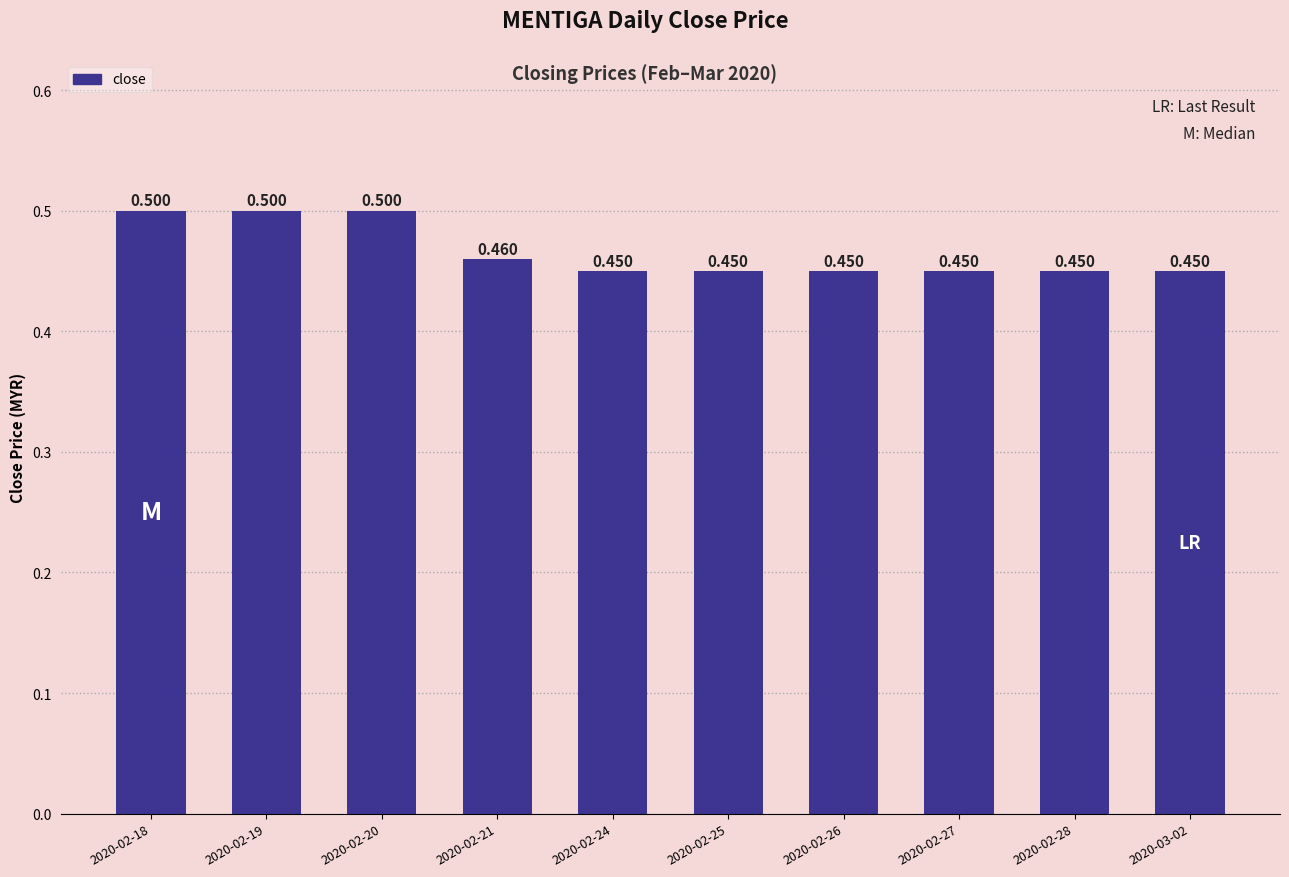

List the labels in order of value, largest first.

2020-02-18, 2020-02-19, 2020-02-20, 2020-02-21, 2020-02-24, 2020-02-25, 2020-02-26, 2020-02-27, 2020-02-28, 2020-03-02